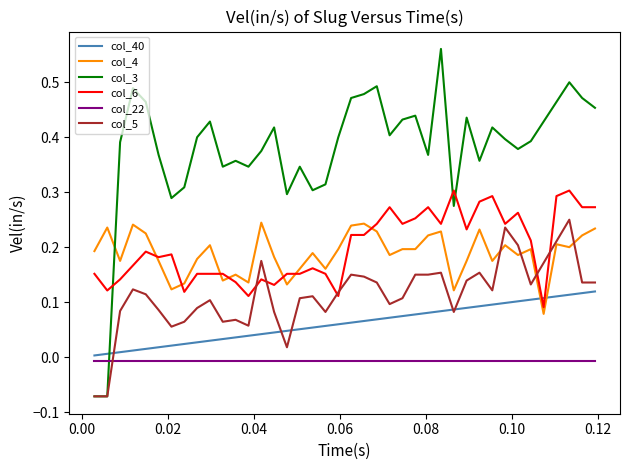

After their last crossing, which series has the higher values: col_40 or col_3?

col_3